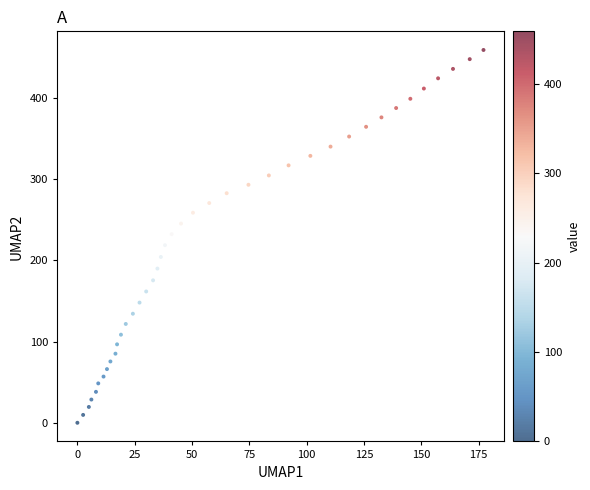

What is the range of X values (max minus min)?

177.1